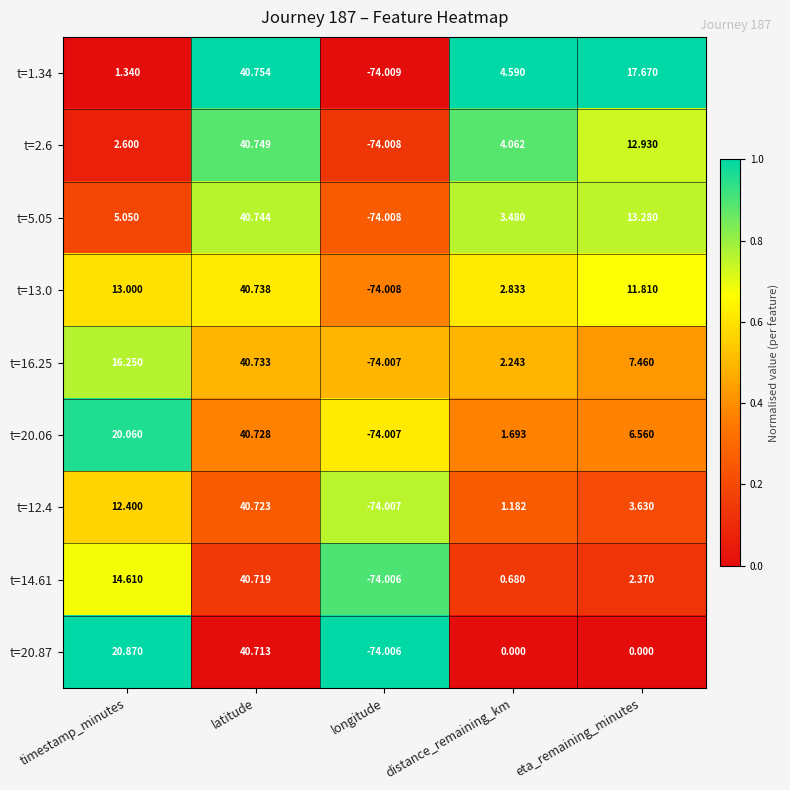

Where does the t=5.05 series first go above 5?

timestamp_minutes